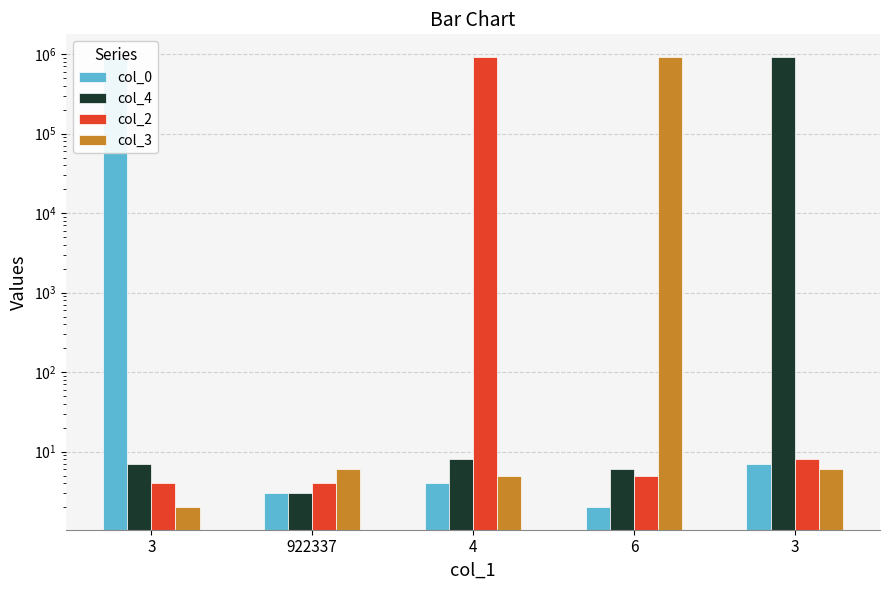

Is it true that col_2 equals 4 at 3?

True